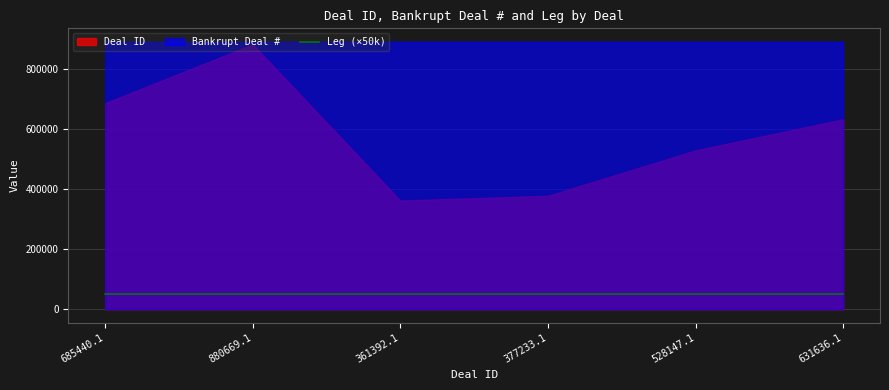

True or false: Deal ID and Leg intersect in this chart.

False